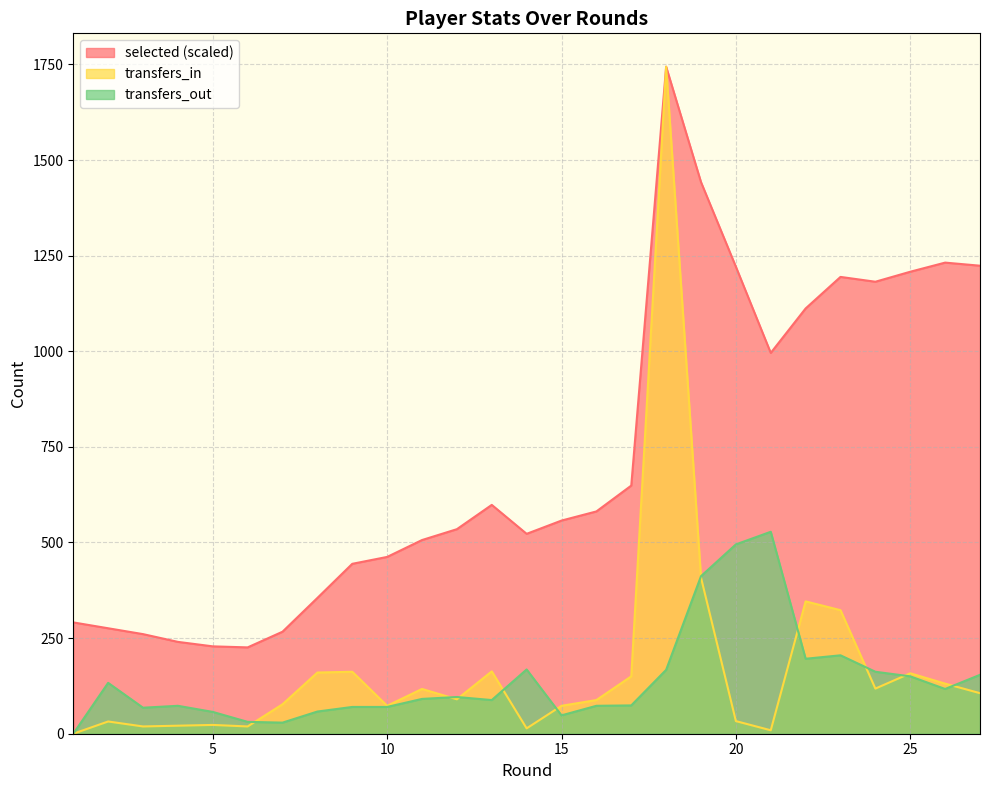

The transfers_out series shows 57.0 at 5. True or false?

True